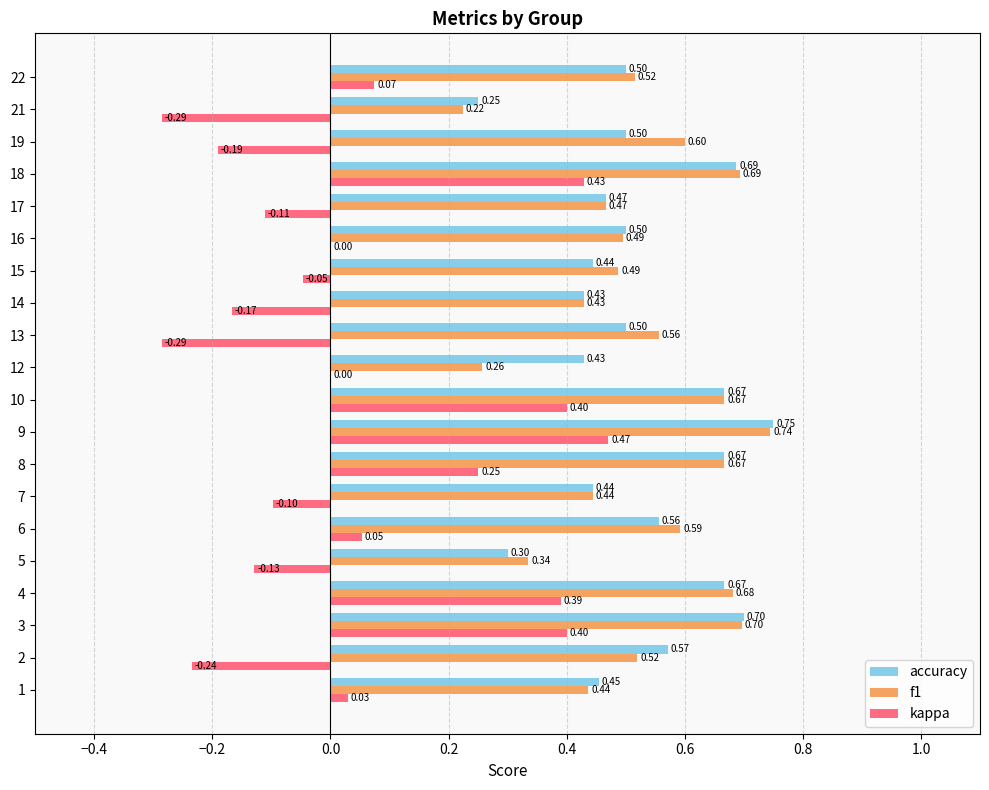

How many distinct data groups are displayed?

3